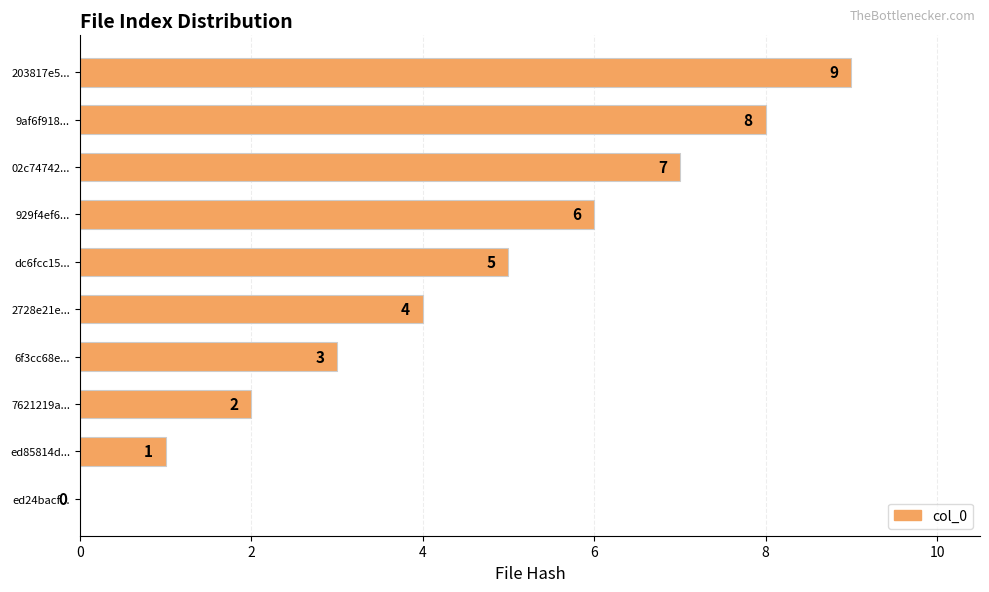

Are the bars grouped side by side (vs. stacked)?

No